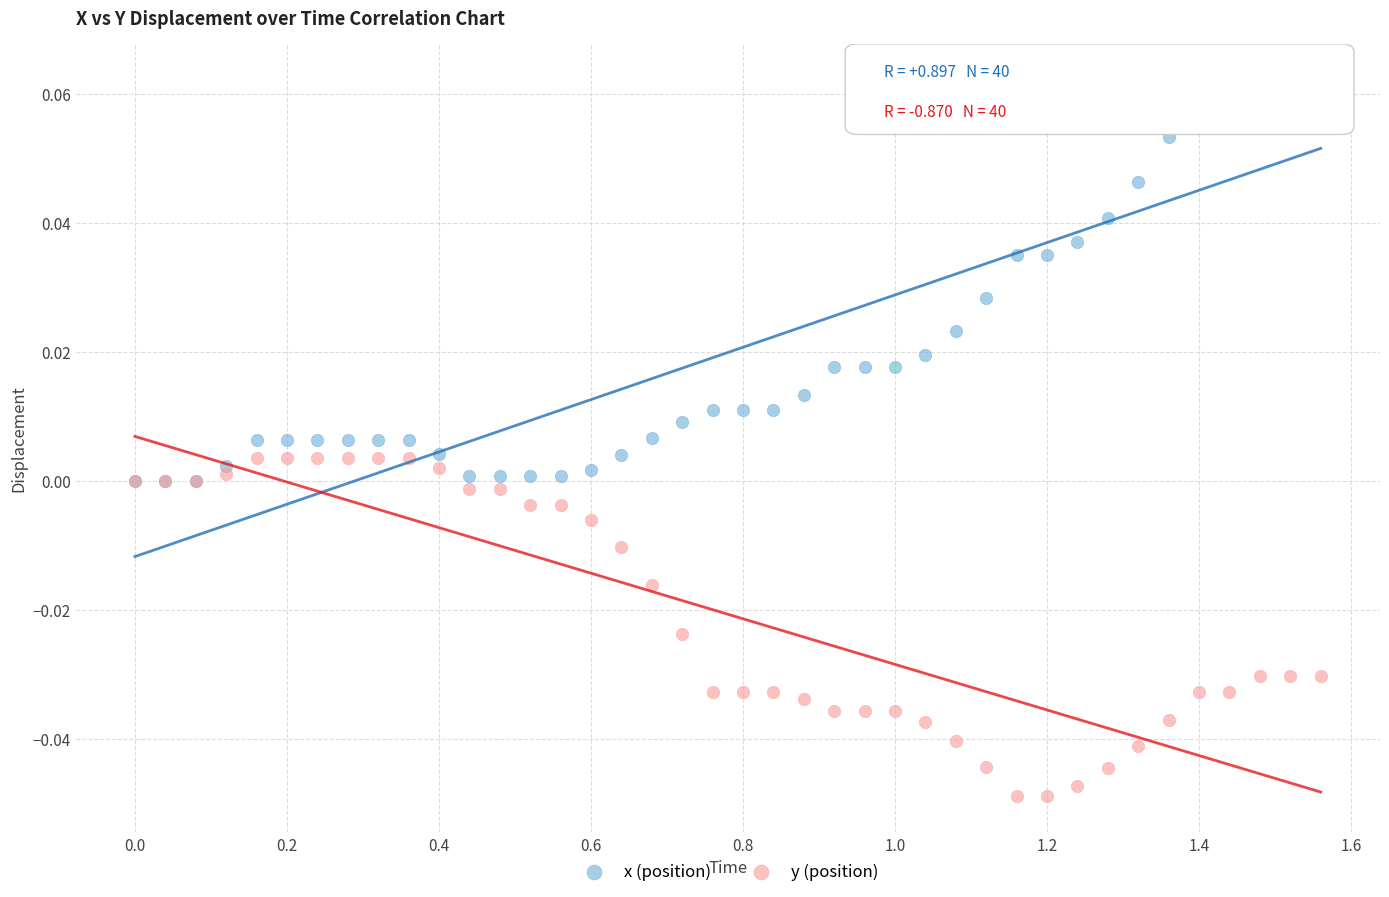

Which series contains the highest Y value?

x (position)